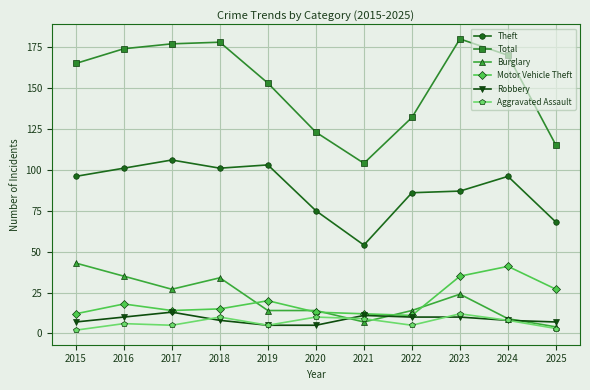

What is the sum of all Burglary values?

225